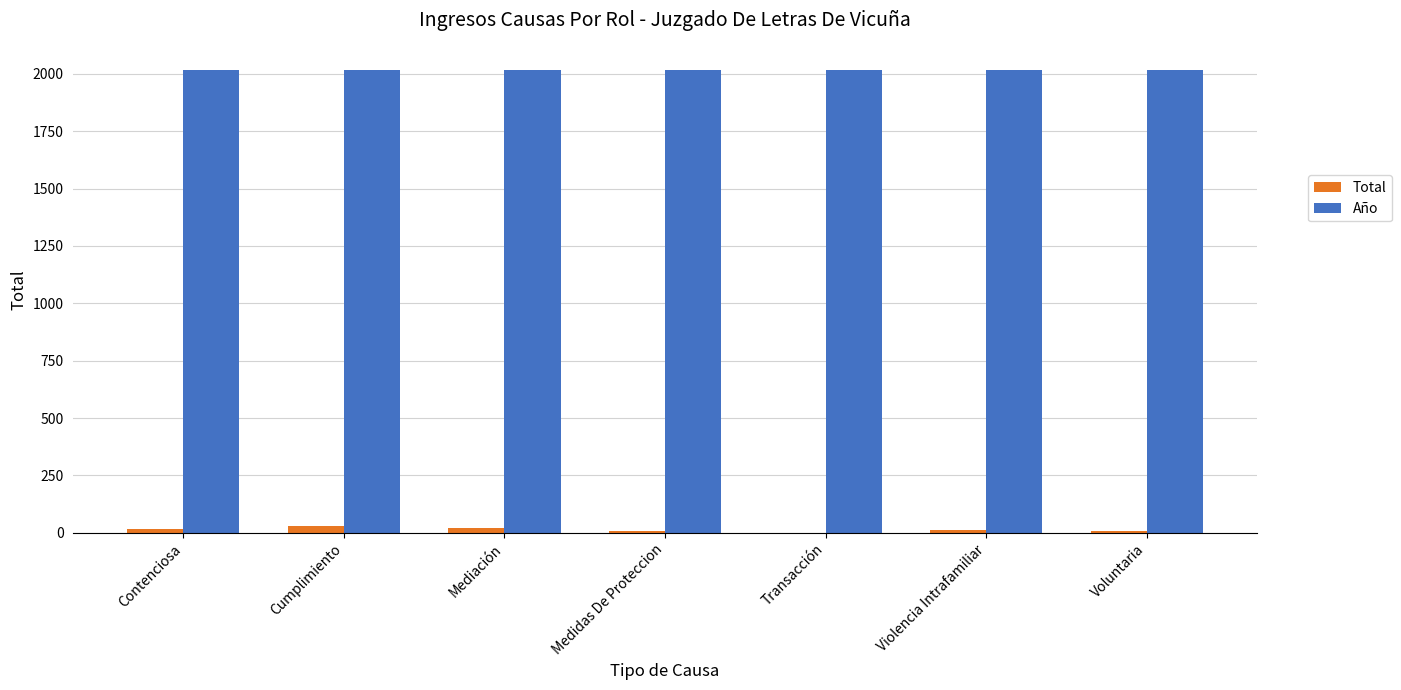

What is the sum of all Total values?

95